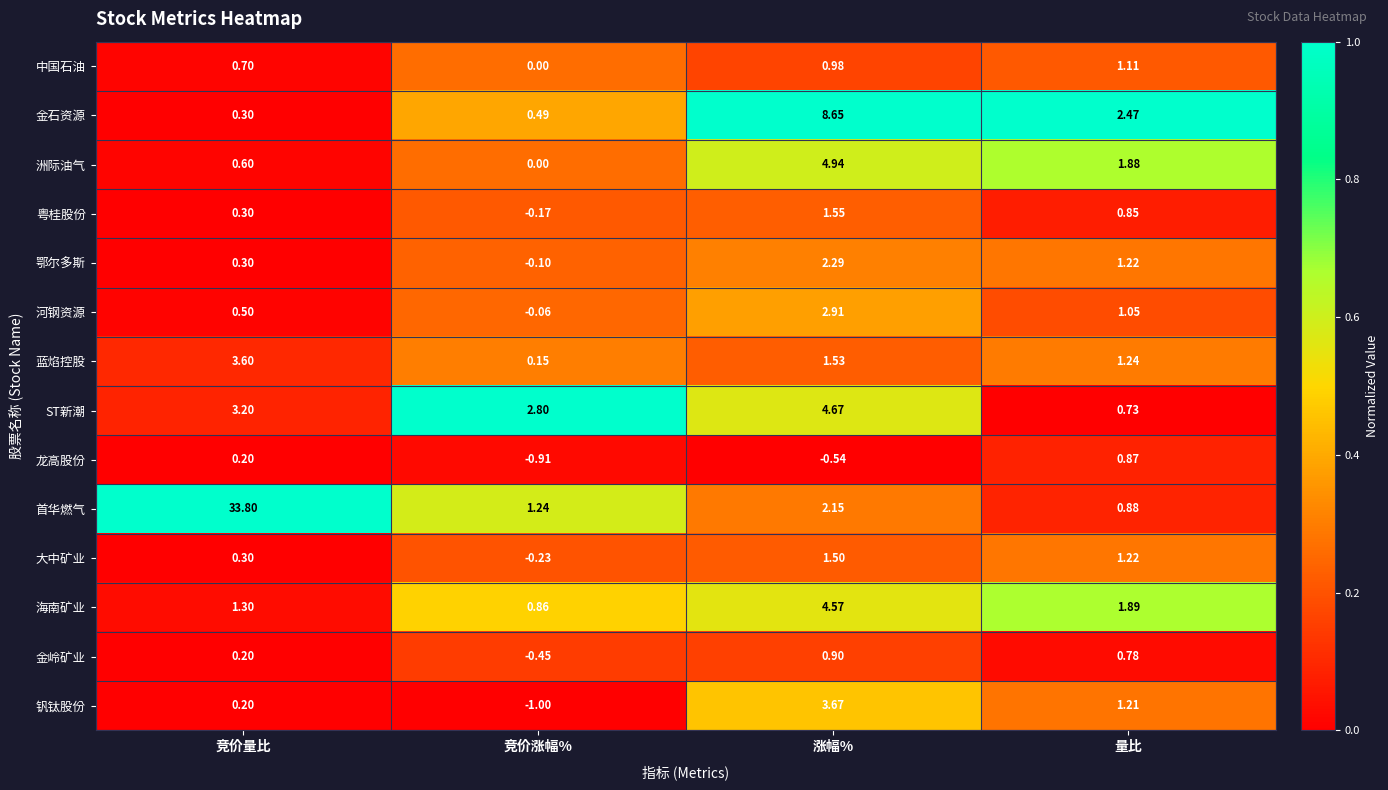

Rank the categories by 龙高股份 value from highest to lowest.

量比, 竞价量比, 涨幅%, 竞价涨幅%